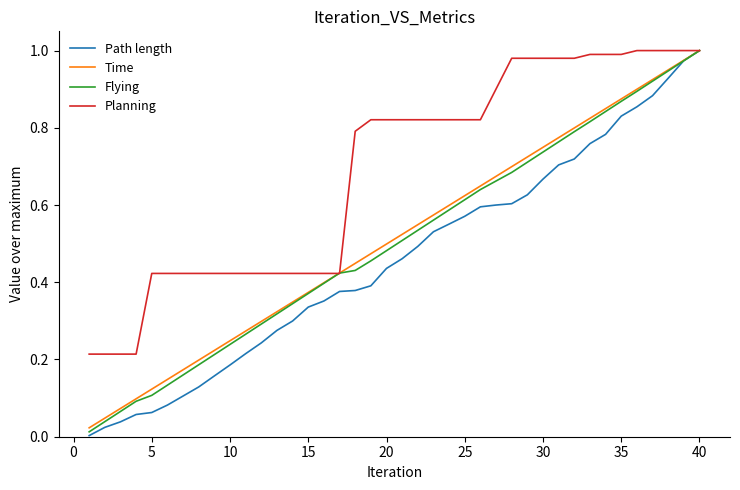

What are all the series names shown in the legend?

Path length, Time, Flying, Planning